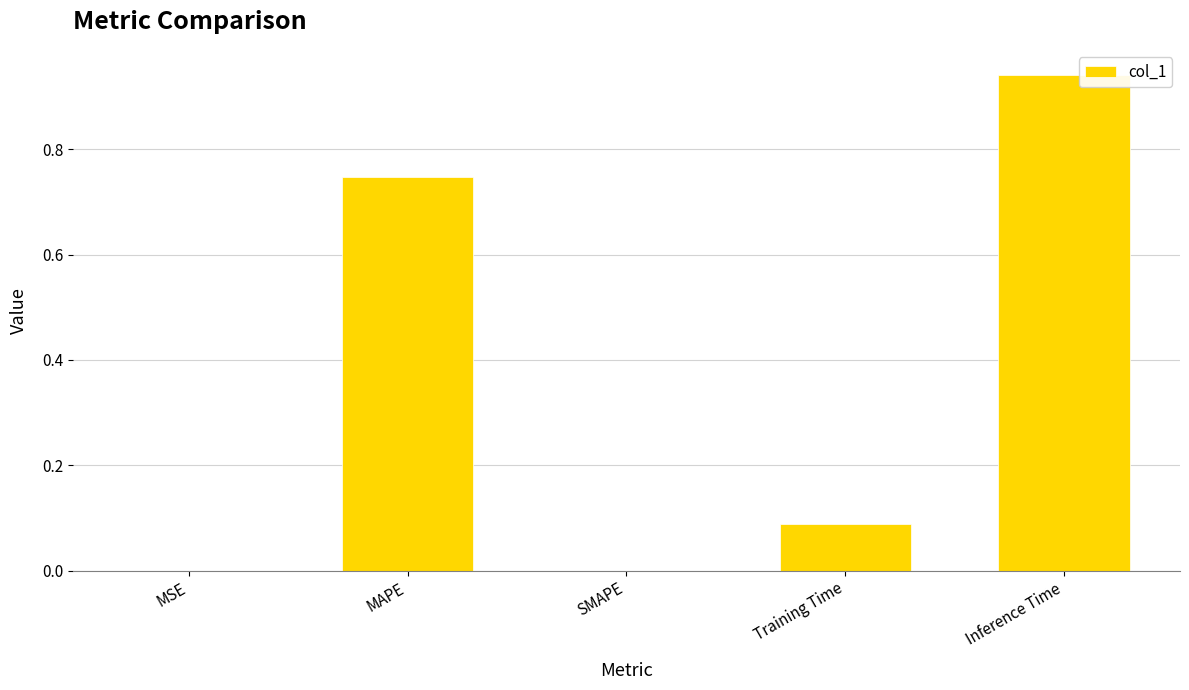

What is the sum of all values?

1.8